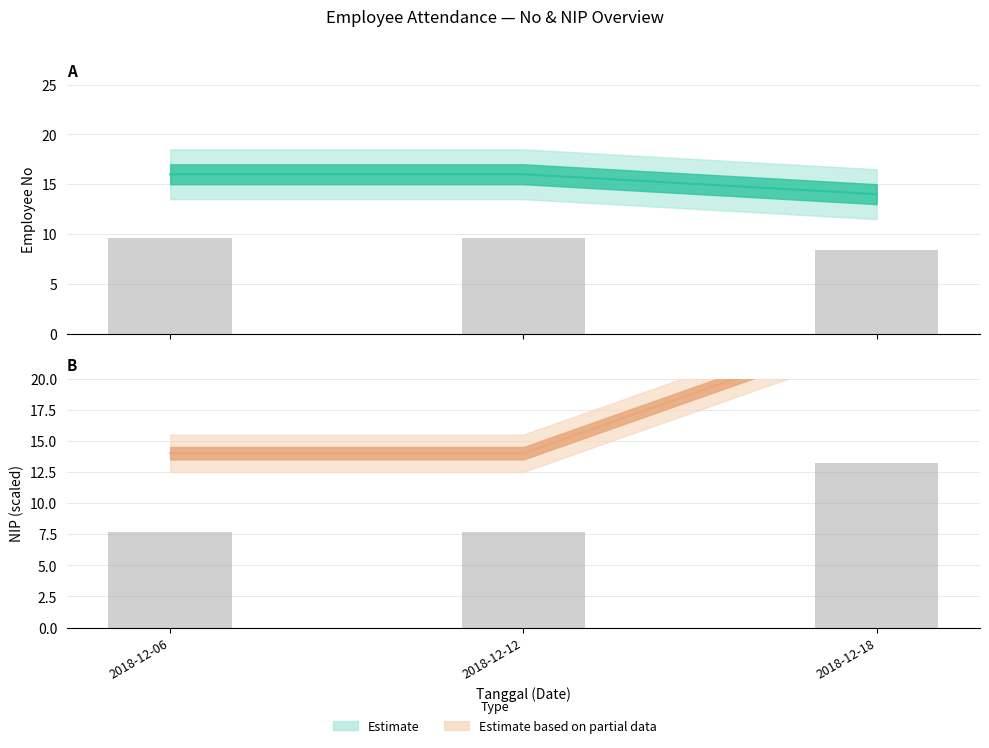

At how many categories does at least one series exceed 23?

1